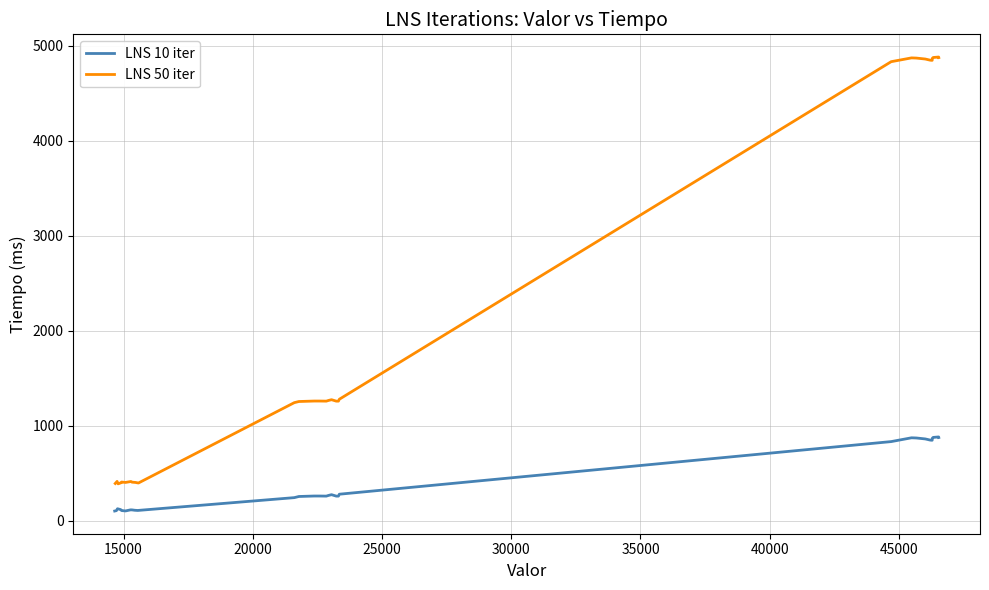

True or false: LNS 10 iter and LNS 50 iter intersect in this chart.

False